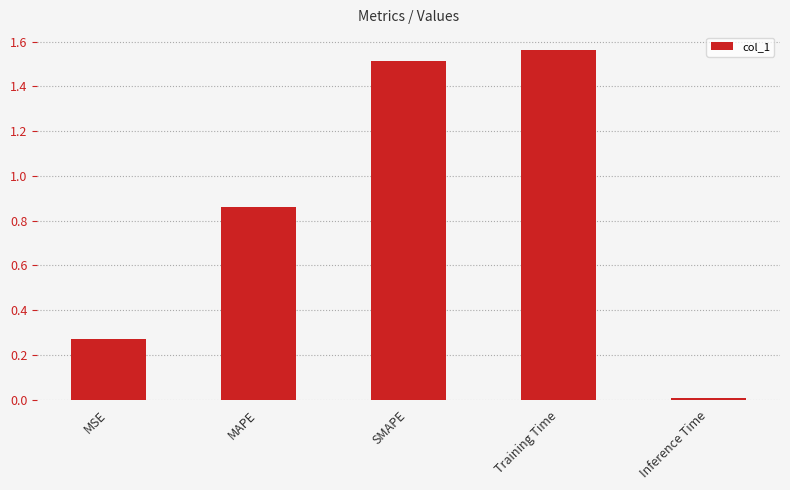

What is the label of the 3rd bar from the left?

SMAPE